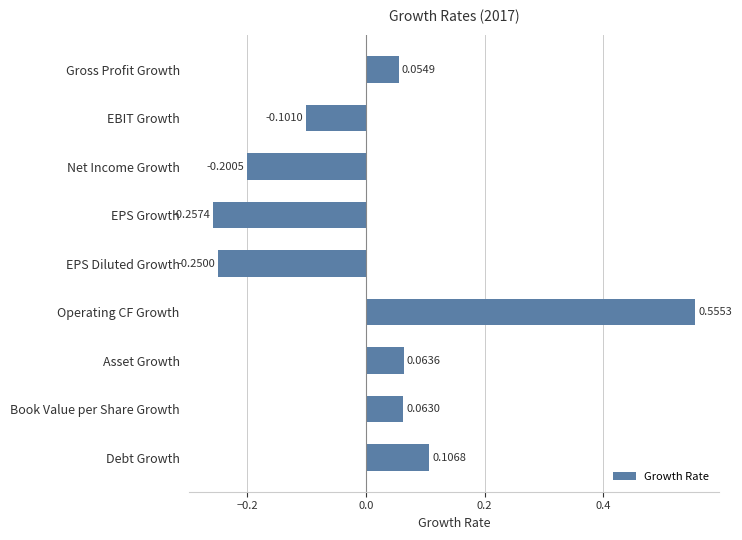

What is the label of the 7th bar from the top?

Asset Growth